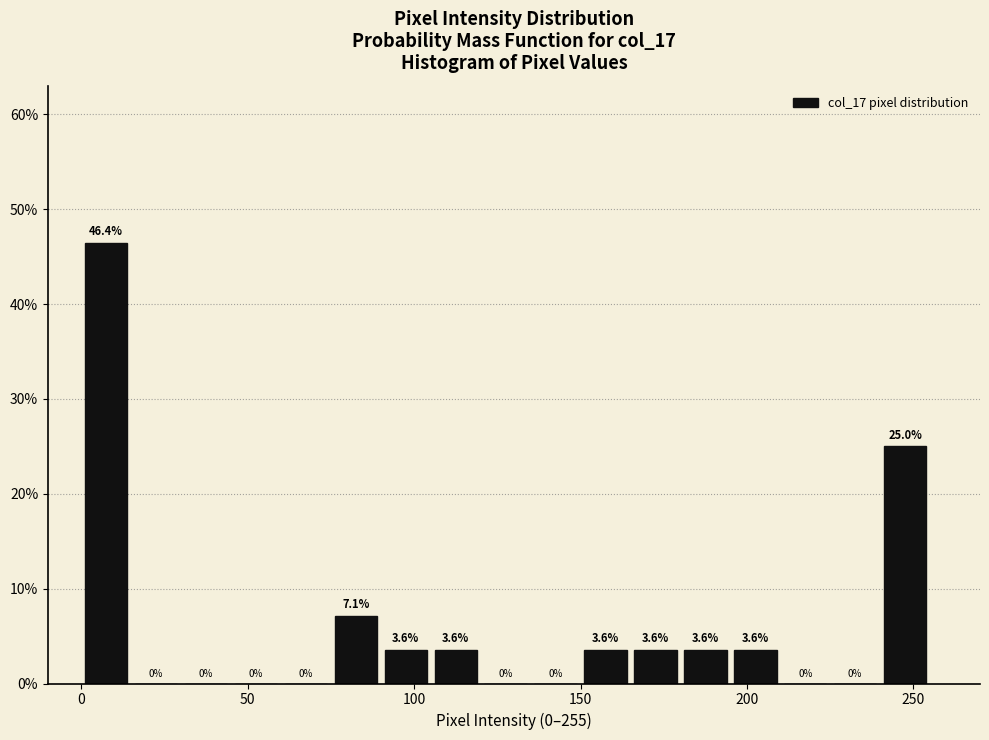

Read against the x-axis, roughly where is the centre of the tallest bar?

10